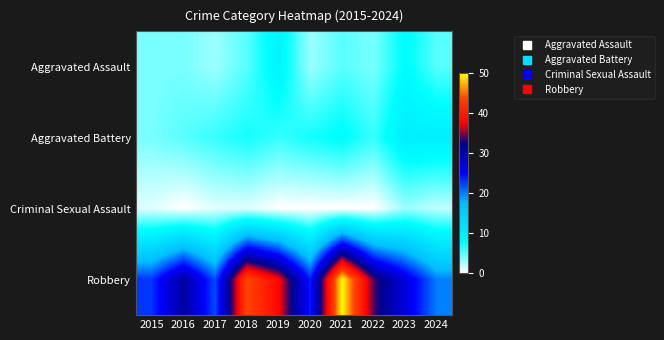

Which has a higher value, 2022 or 2023?

2023